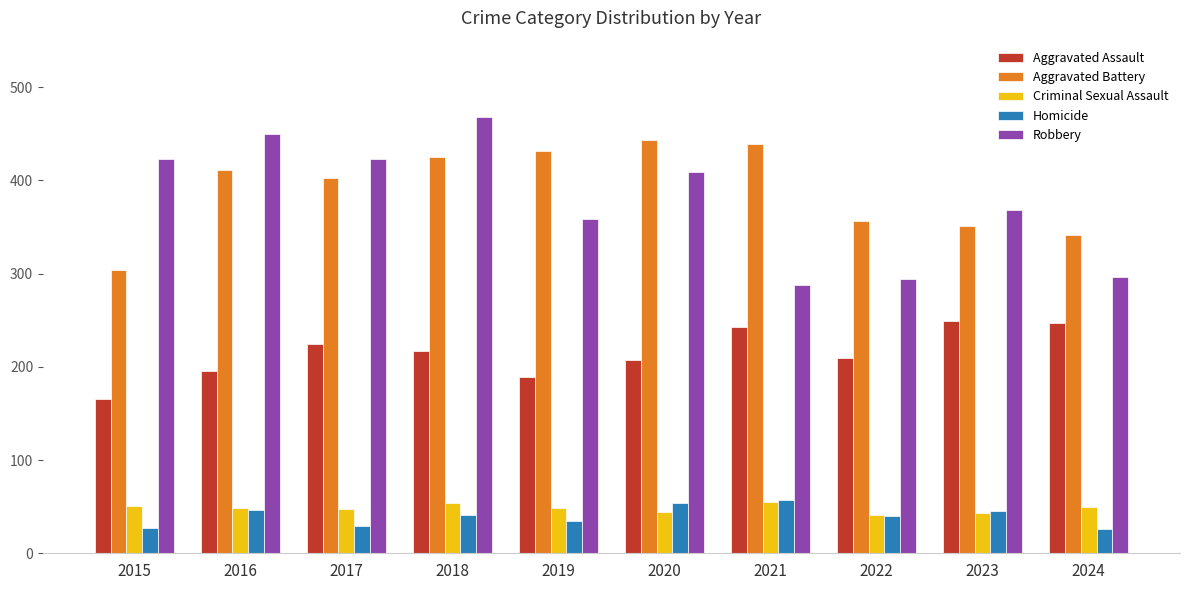

Where is Robbery nearest to the value 378?

2023